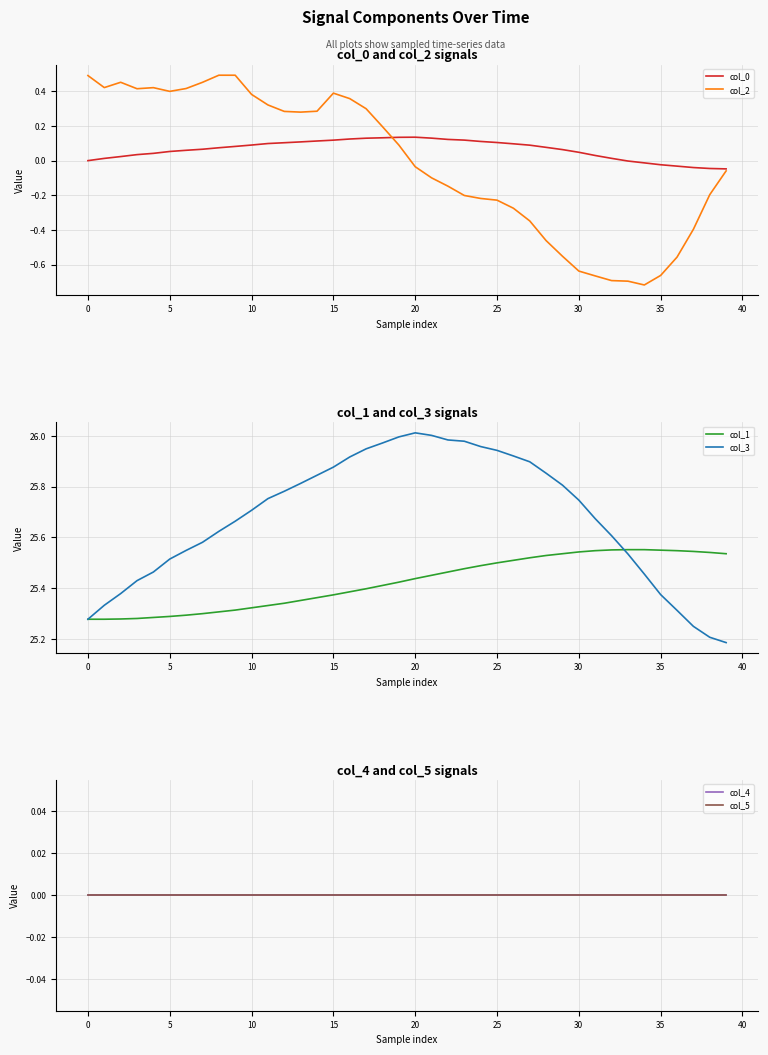

Is it true that col_1 equals 40.7 at 27?

False